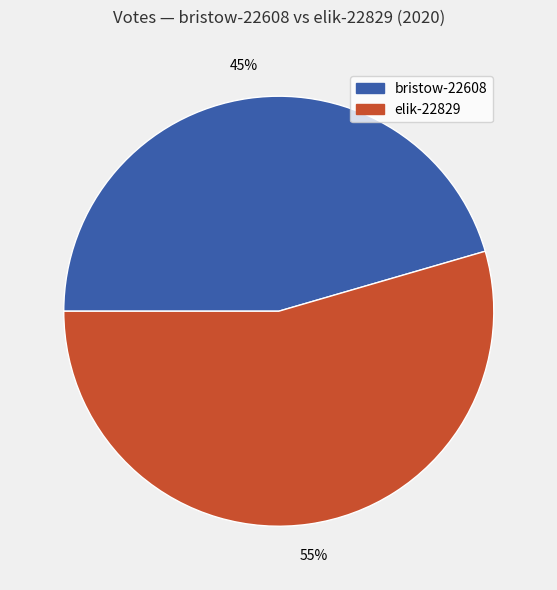

To the nearest percent, what is the average slice percentage?

50%